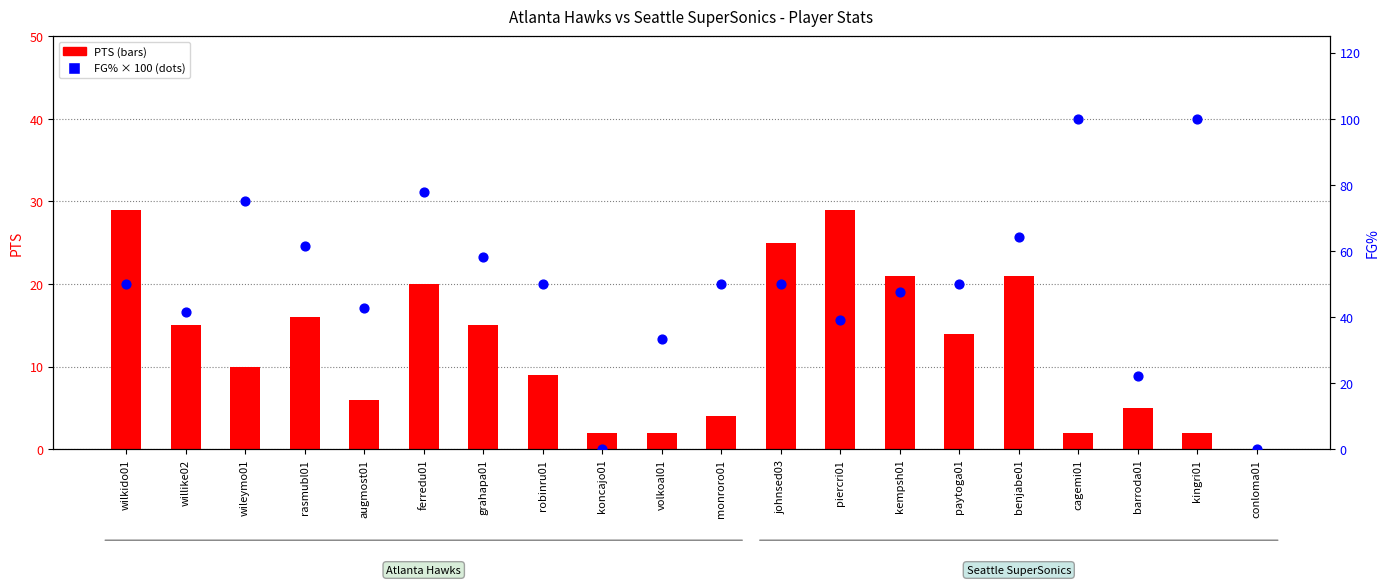

At how many categories does at least one series exceed 5?

18